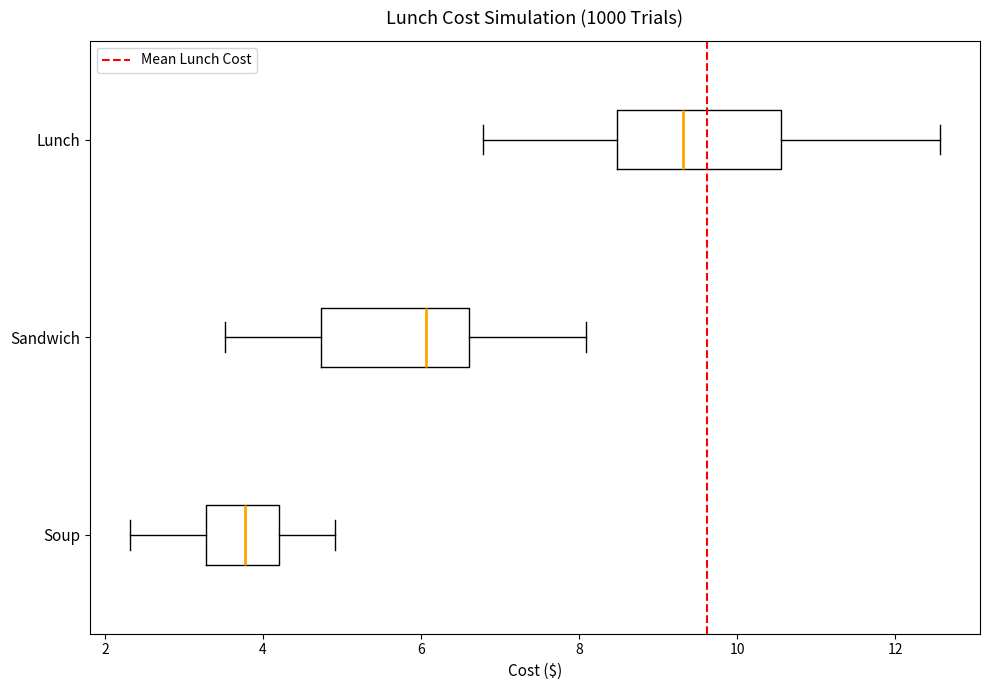

Which box has the furthest to the left median line?

Soup